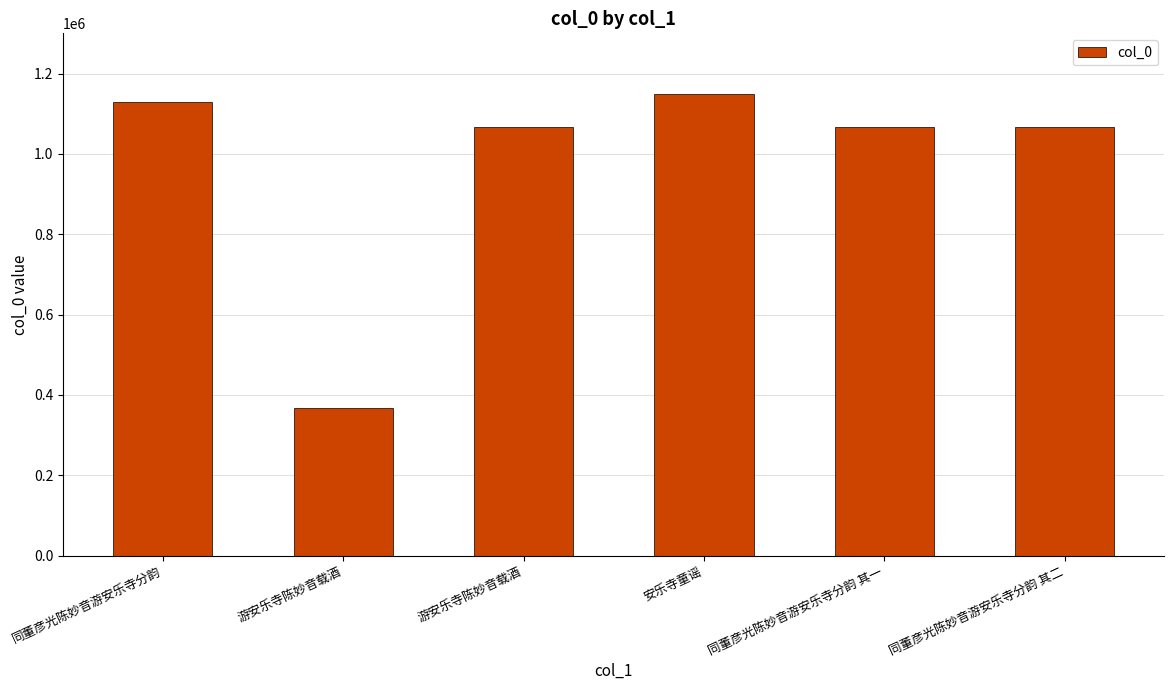

What is the label of the 4th bar from the right?

游安乐寺陈妙音载酒